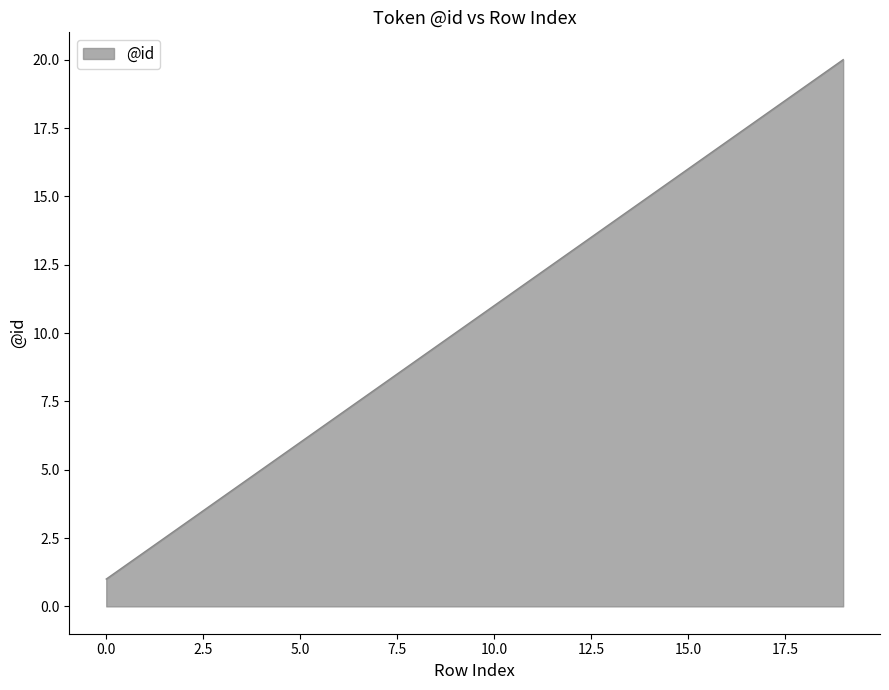

What is the difference between the maximum and minimum values?

19